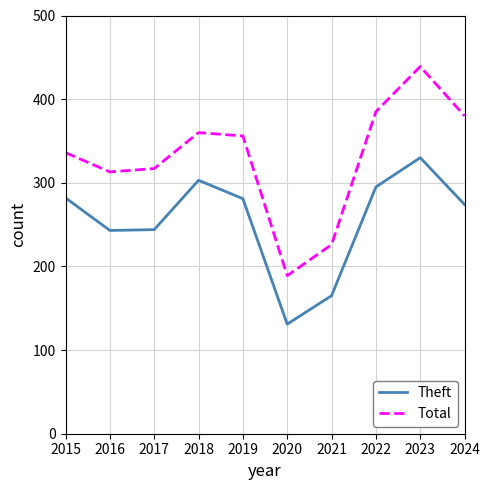

List the series in order of their overall mean, highest first.

Total, Theft